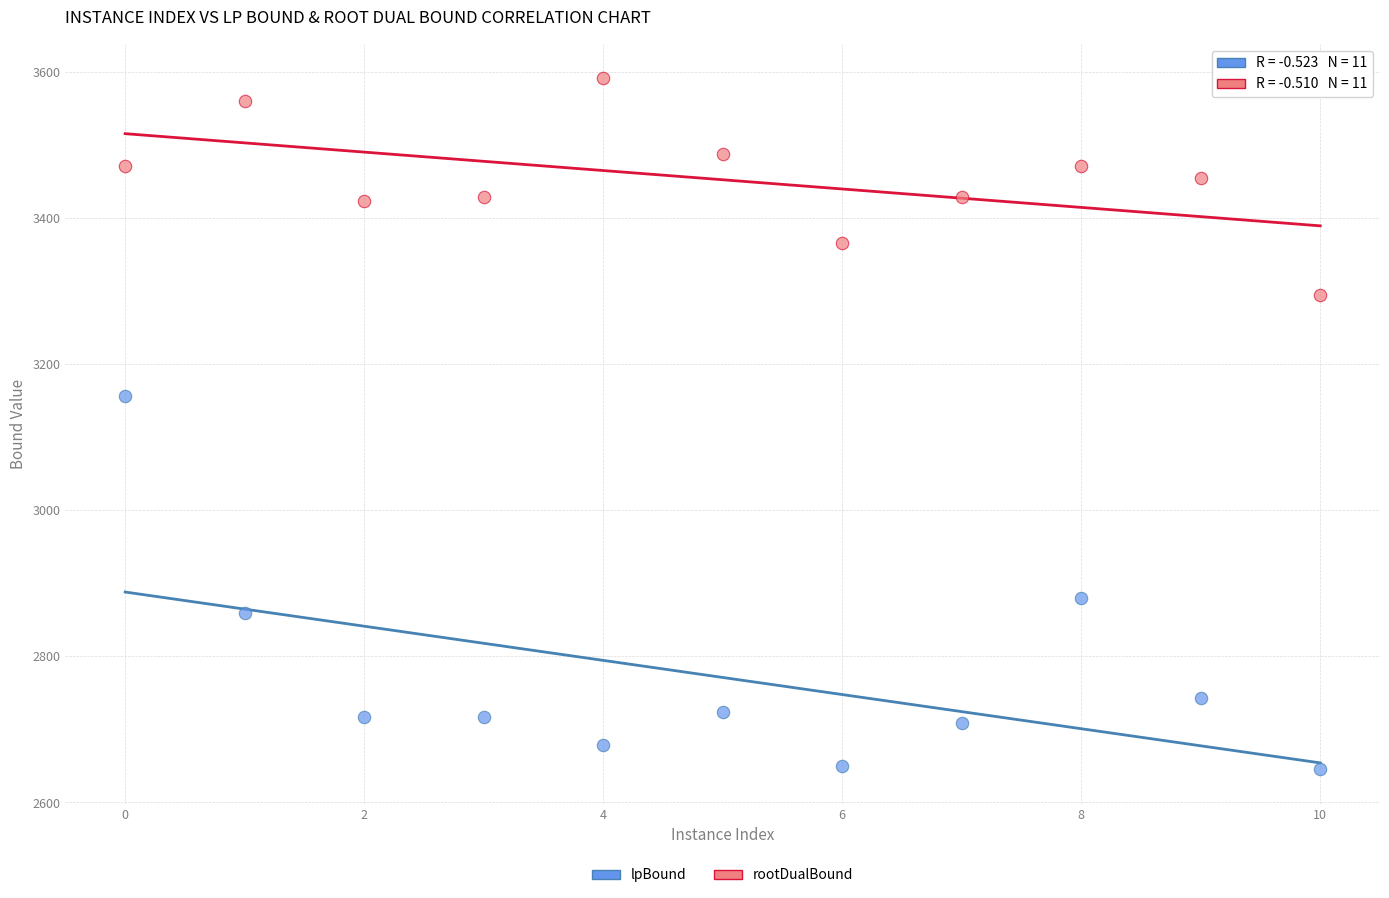

What is the X range (max minus min) for the scatter plot?

10.0